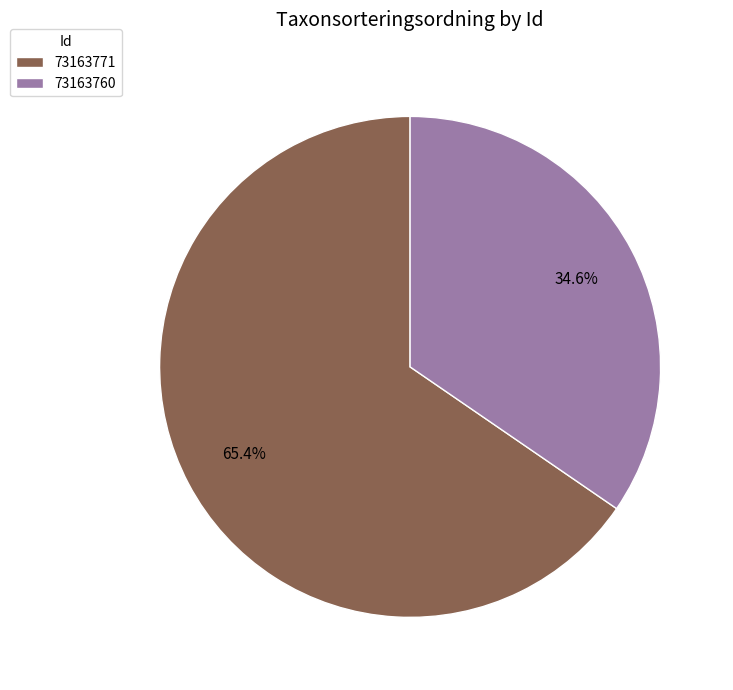

The 73163760 slice represents 45% of the pie. True or false?

False